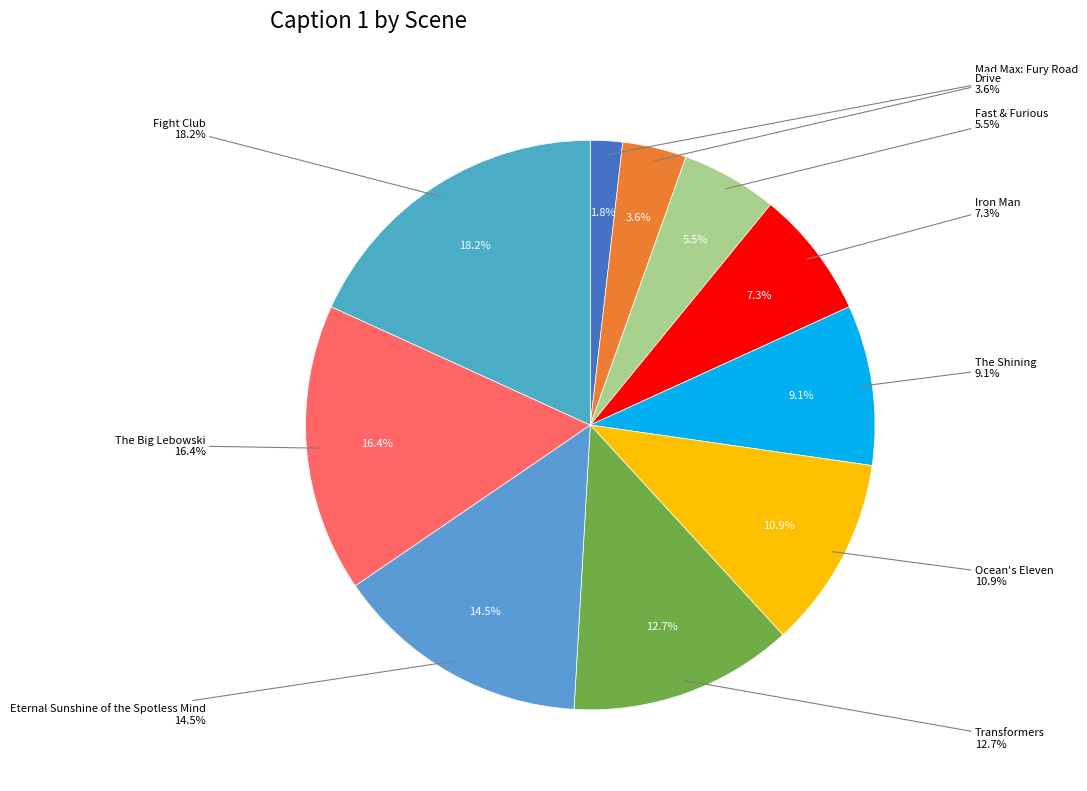

To the nearest percent, what is the difference between the largest and smallest slice percentages?

16%